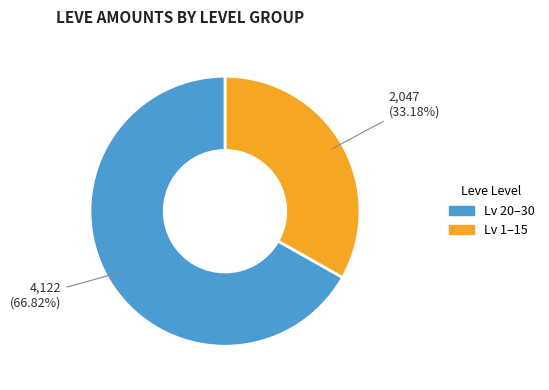

To the nearest percent, what is the difference between the largest and smallest slice percentages?

34%